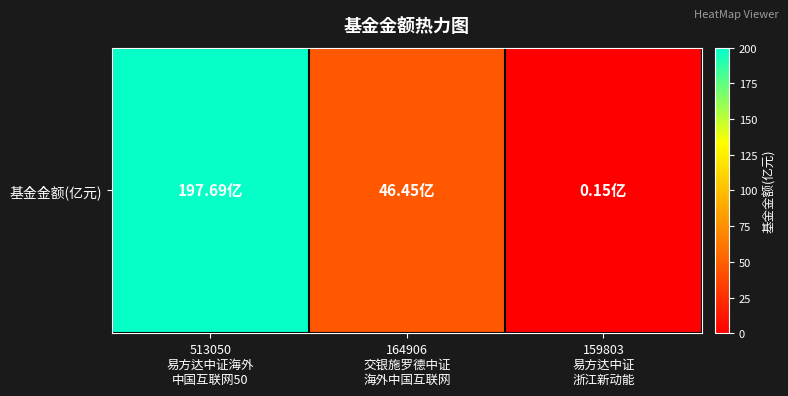

Count the number of data series in this chart.

1